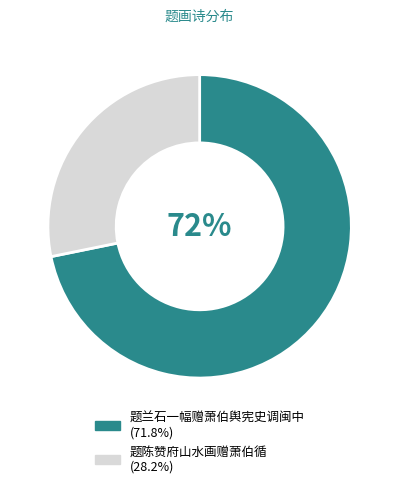

What is the largest slice in the pie chart?

题兰石一幅赠萧伯舆宪史调闽中